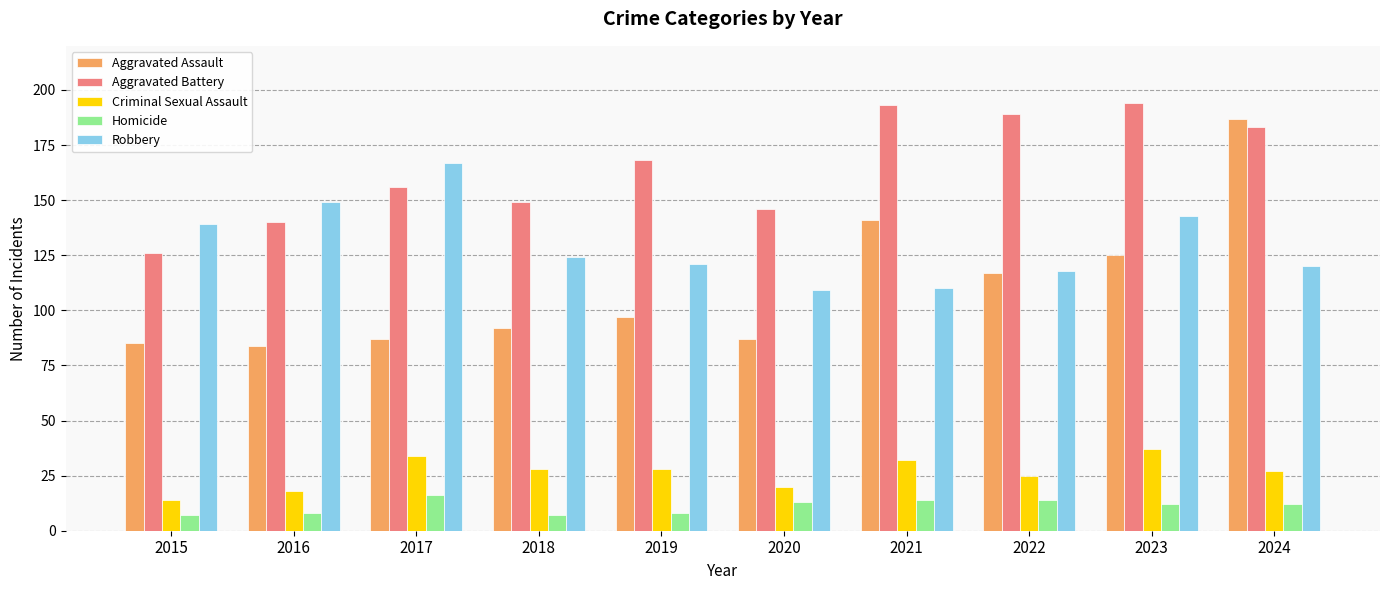

What is the sum of all Aggravated Battery values?

1644